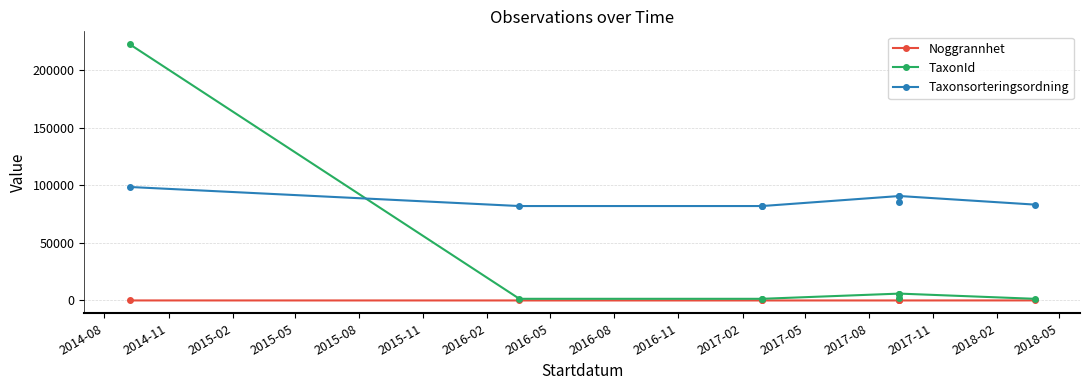

What is the greatest value displayed?

222498